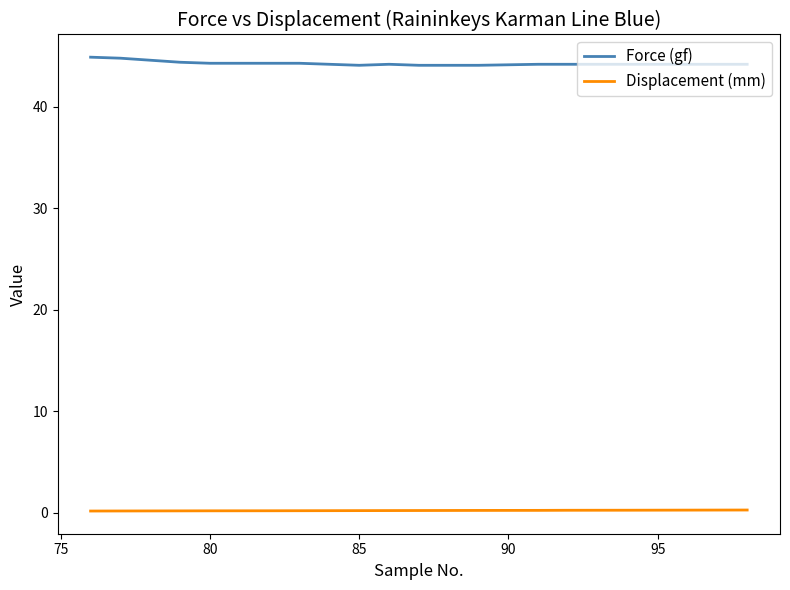

True or false: Displacement (mm) and Force (gf) cross at least once.

False